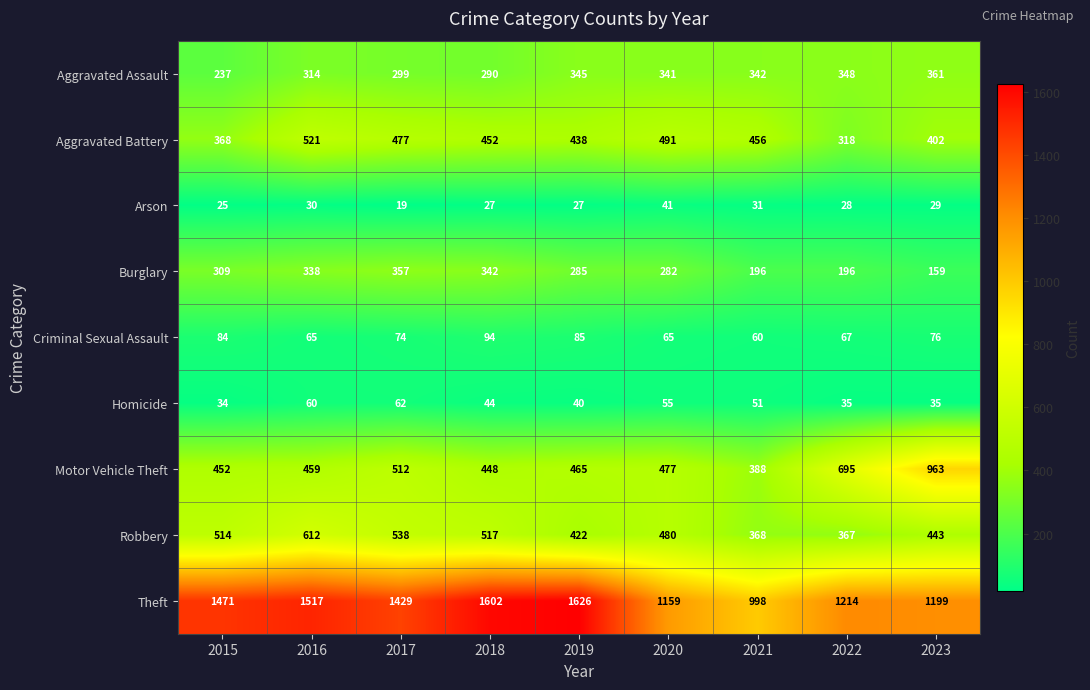

Is it true that Burglary equals 338 at 2016?

True